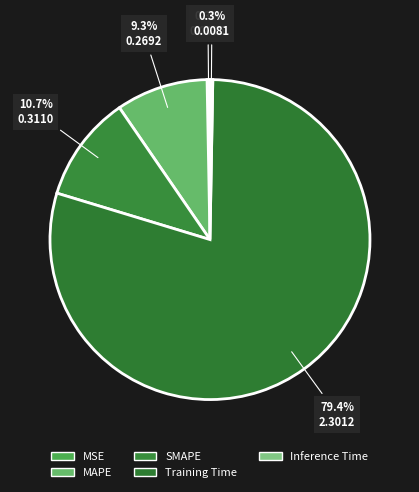

What portion of the pie excludes MAPE?

90.7%